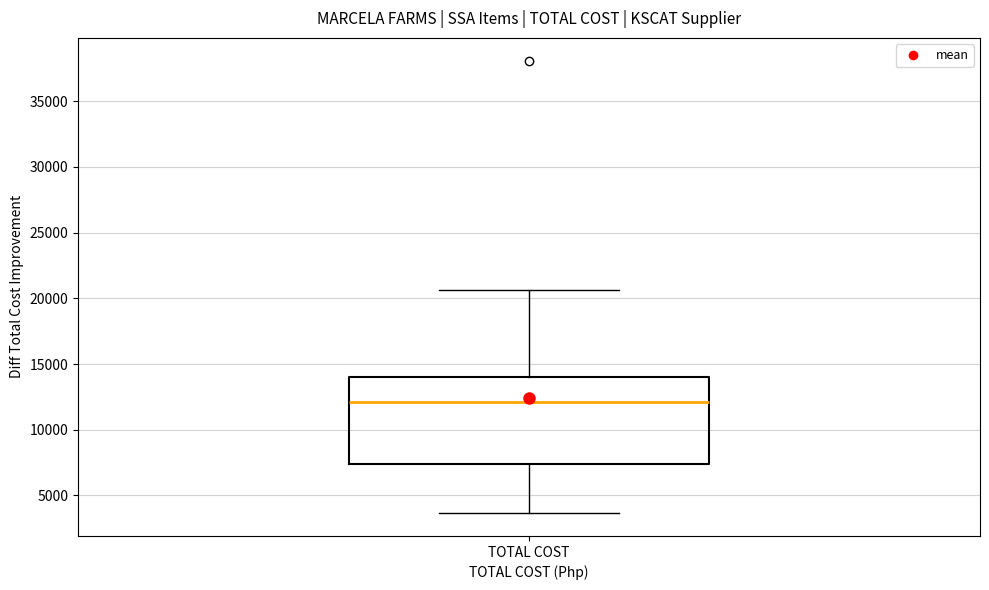

Read this box plot against the y-axis: the position of the median line, the range covered by the box, and the ends of both whiskers. The values are not printed on the chart, so give them approximately, as read against the axis.

median 12000, box 7500 to 14000, whiskers 3500 to 20500